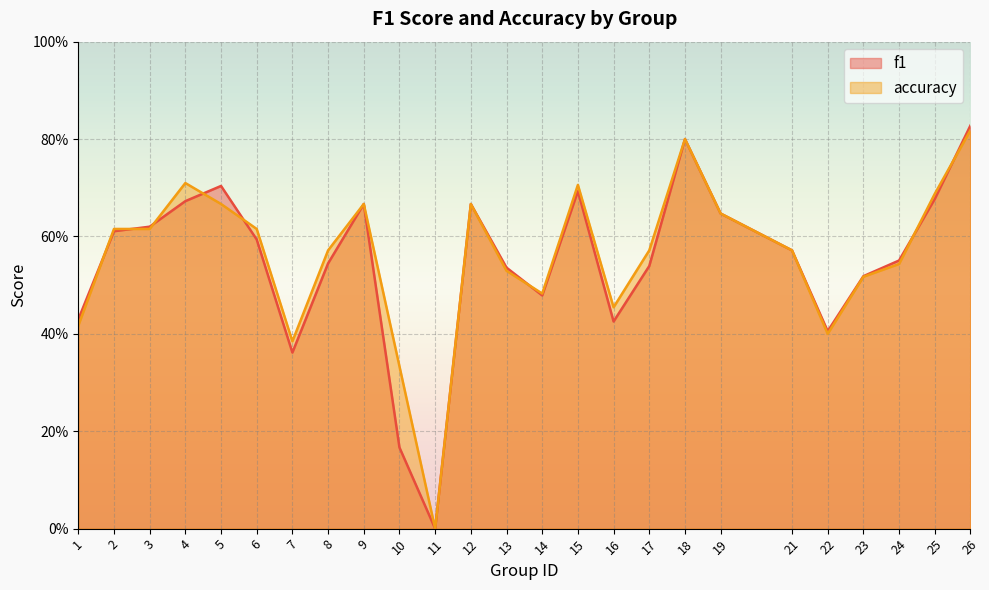

Which category has the highest value in the f1 series?

26